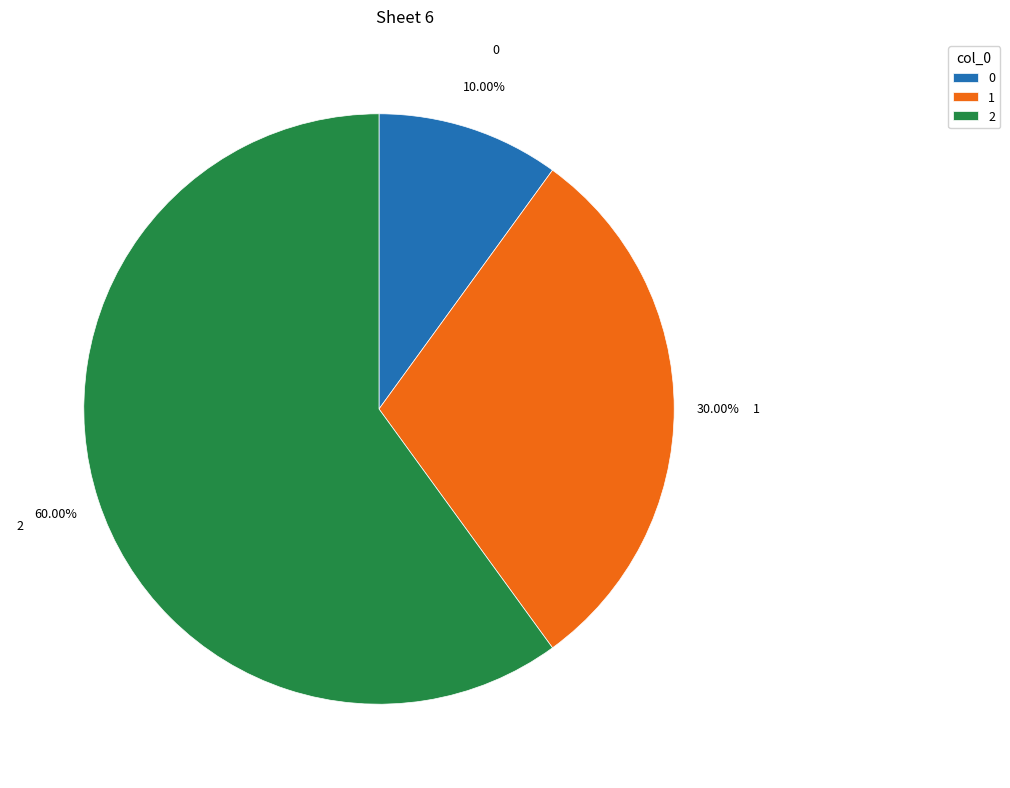

Is it true that 1 is 23% of the pie?

False